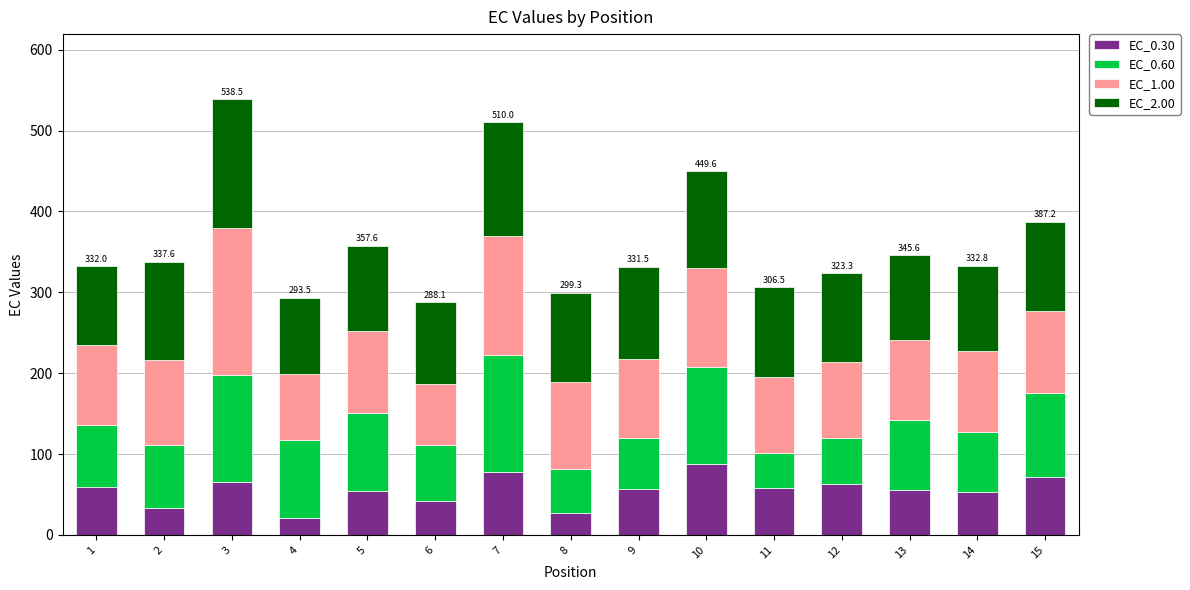

What is the total value across all series at 13?

345.6